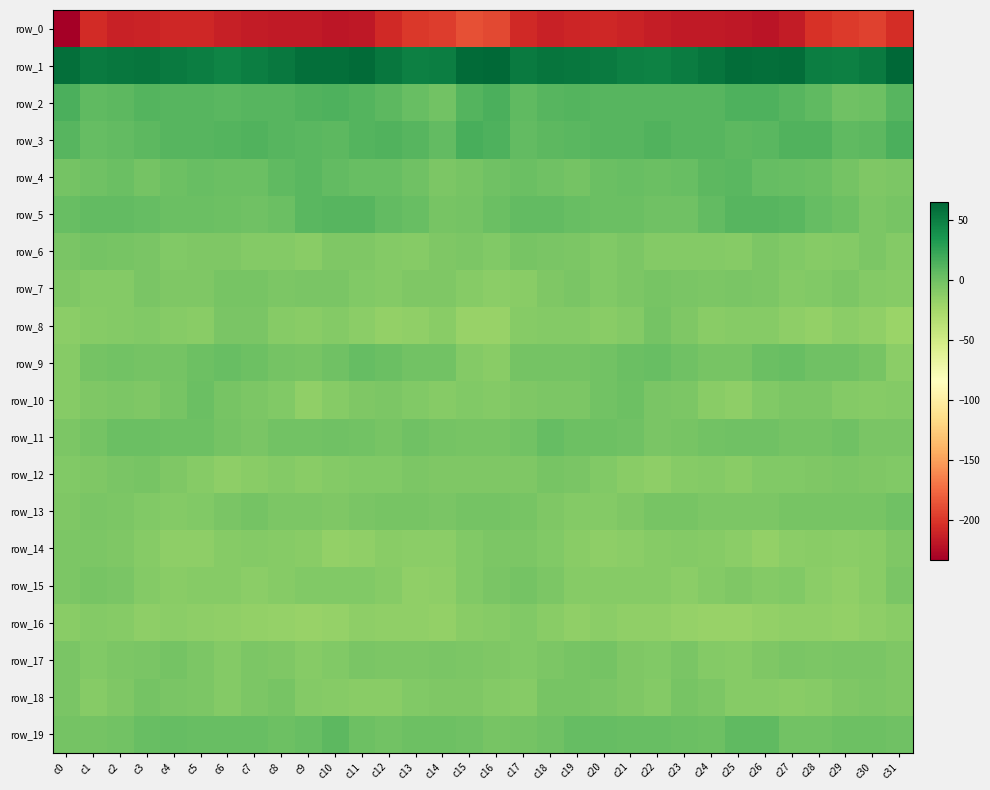

True or false: row_8 has a value of -10.3 at c4.

True